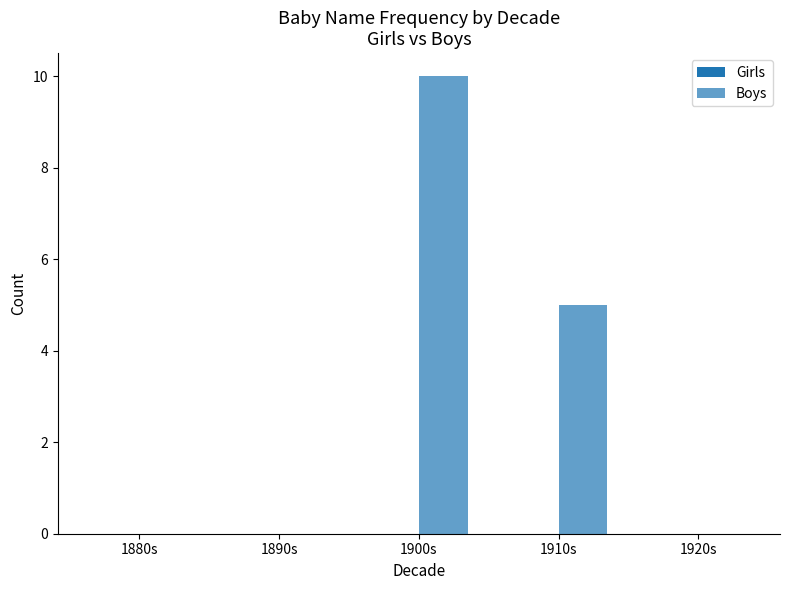

How many series are shown in this chart?

1